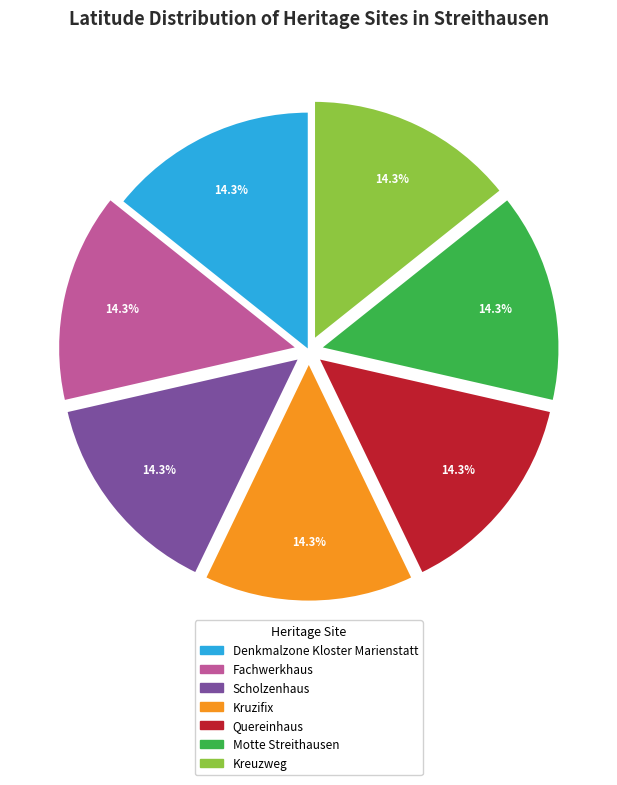

To the nearest percent, what portion does Quereinhaus represent?

14%